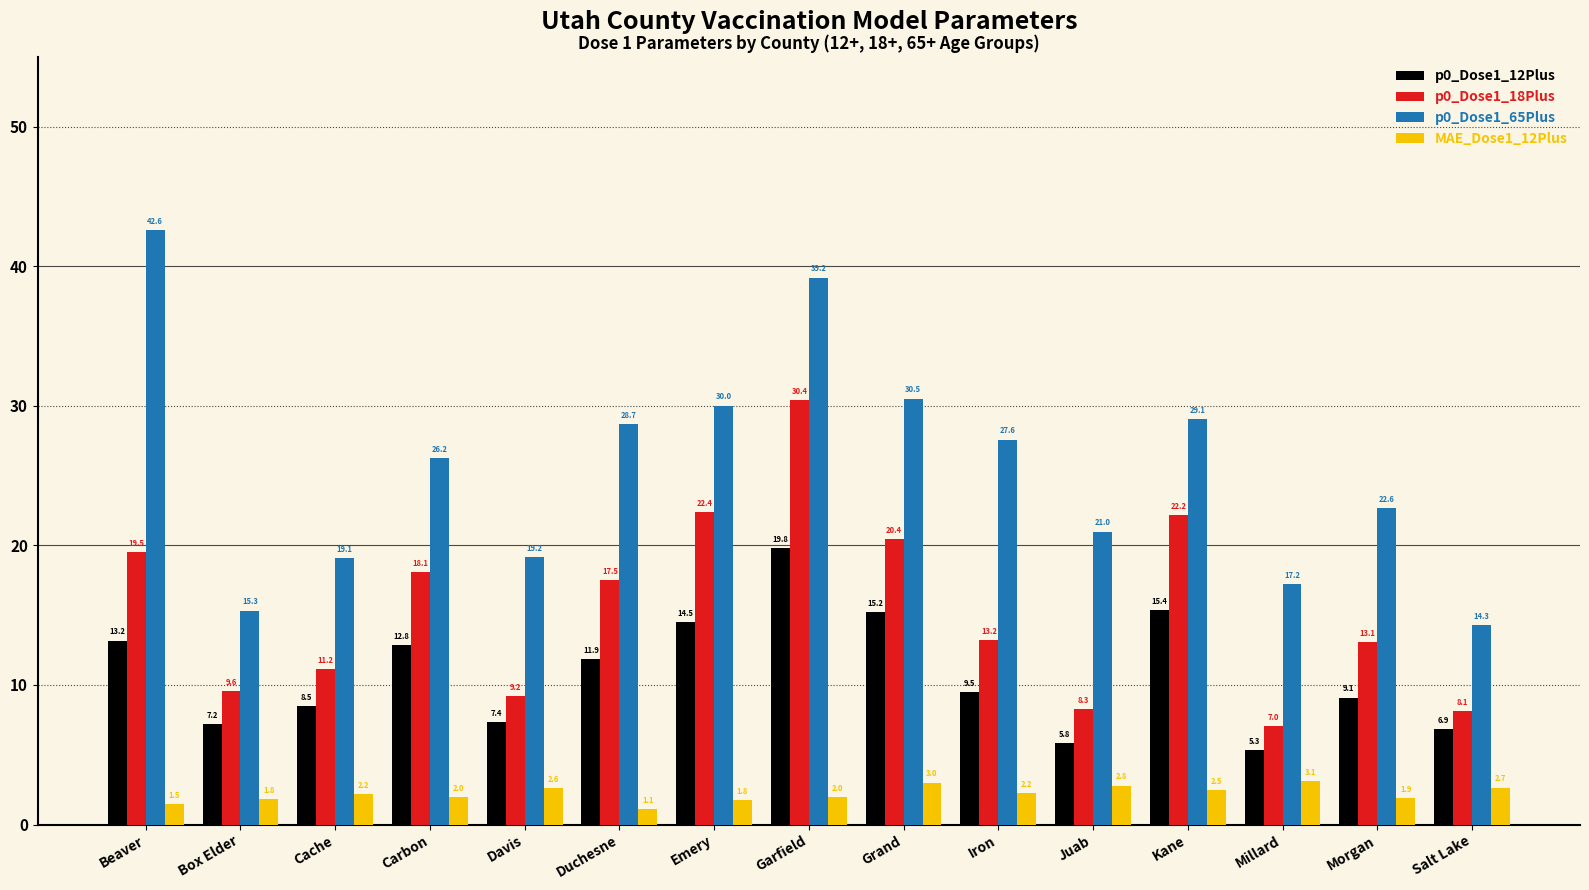

At which label does p0_Dose1_12Plus reach its peak?

Garfield